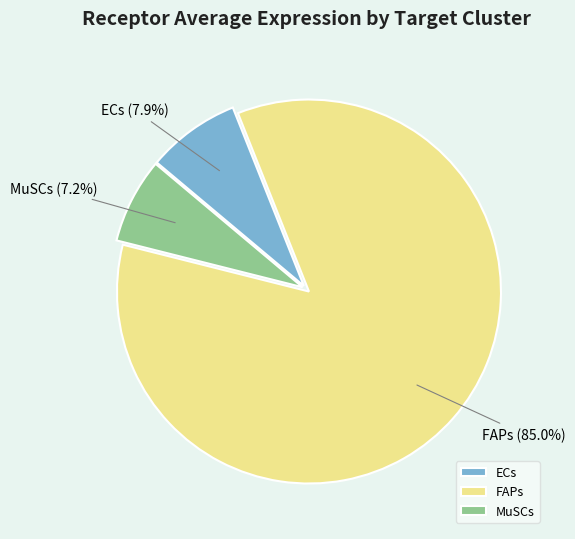

To the nearest percent, what portion does ECs represent?

8%